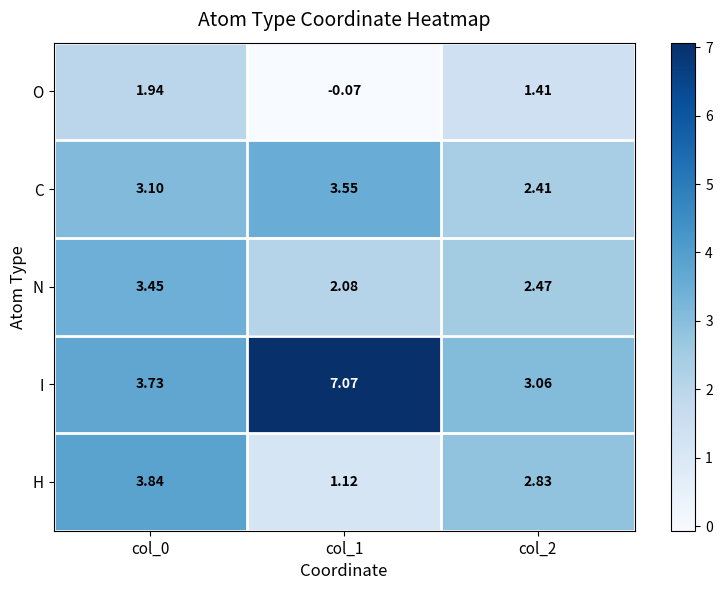

Between col_0 and col_2, which series saw the biggest shift?

H